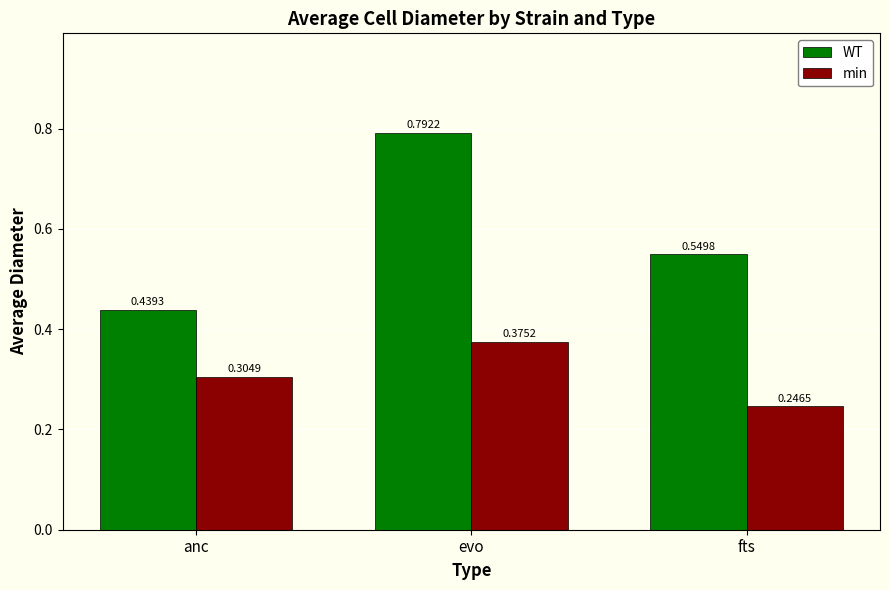

What is the average value of the WT series?

0.6